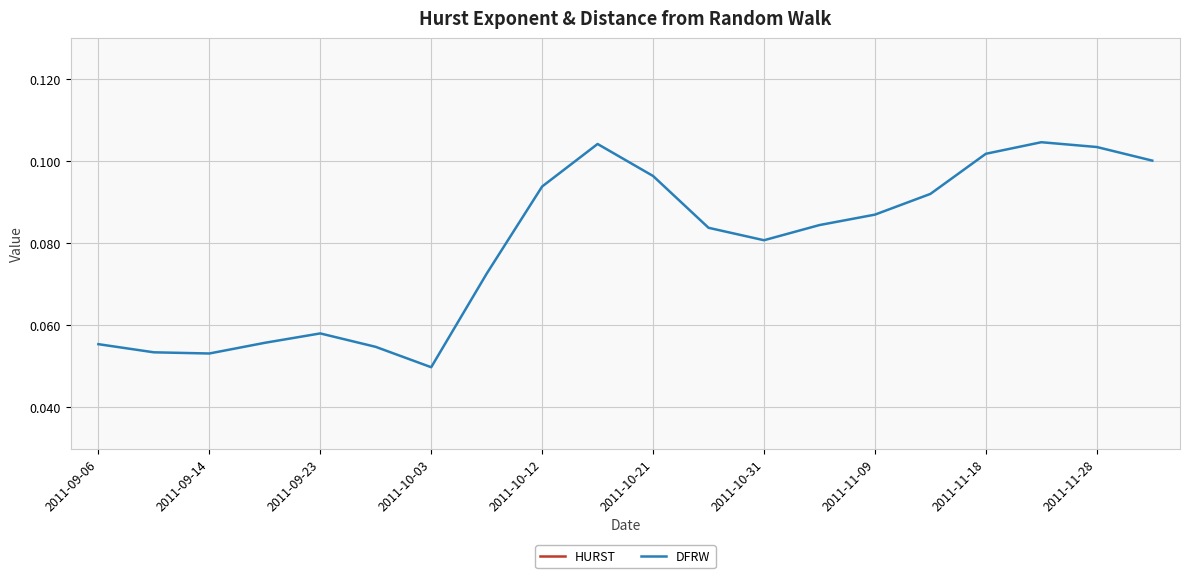

The DFRW series shows 0.1 at 13. True or false?

False